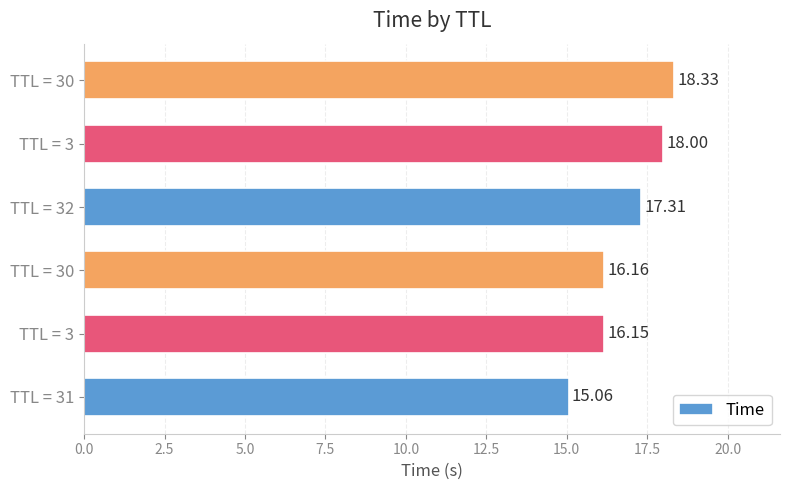

Count the number of categories in the chart.

6